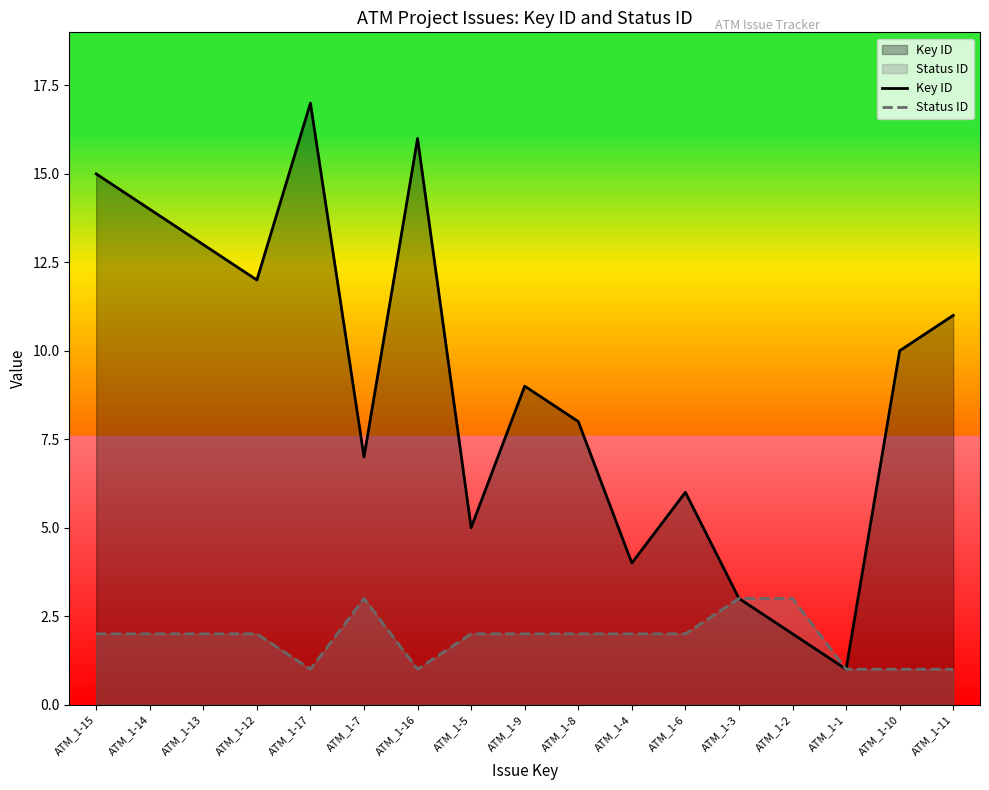

At which label does Status ID reach its minimum?

ATM_1-17